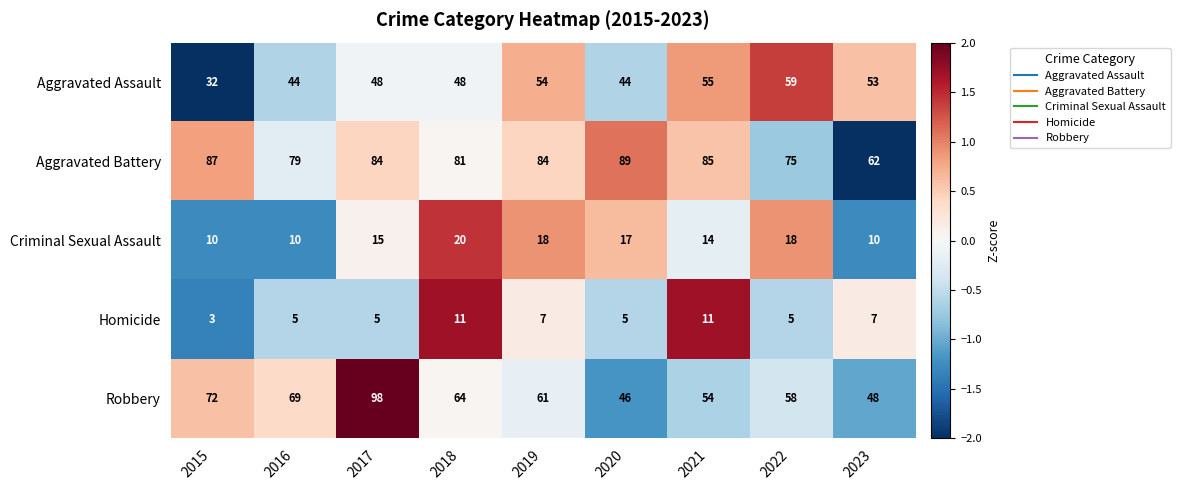

What is the minimum value shown in the chart?

3